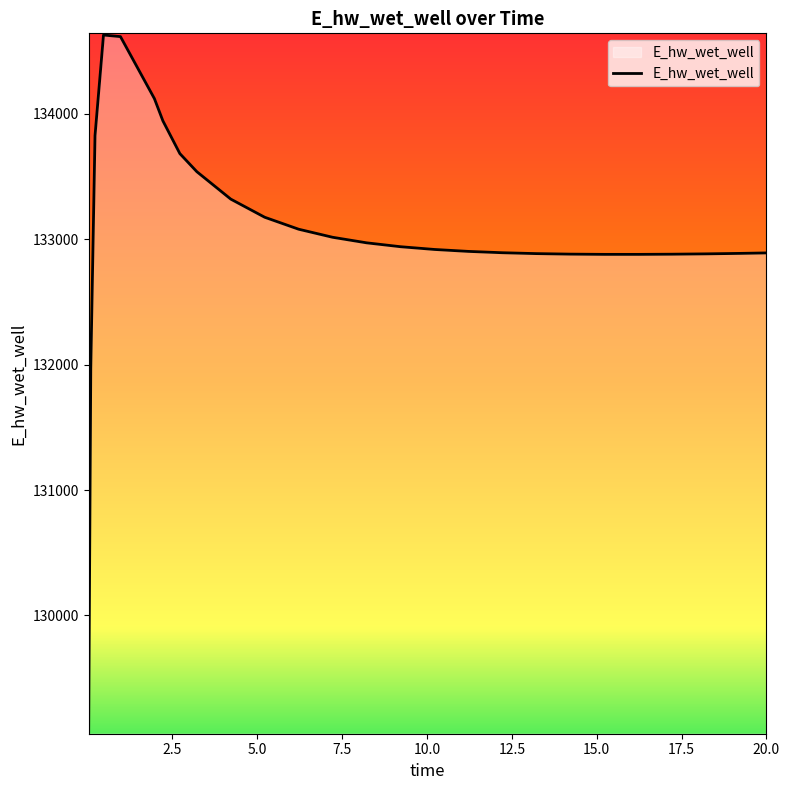

What is the greatest value displayed?

134628.0